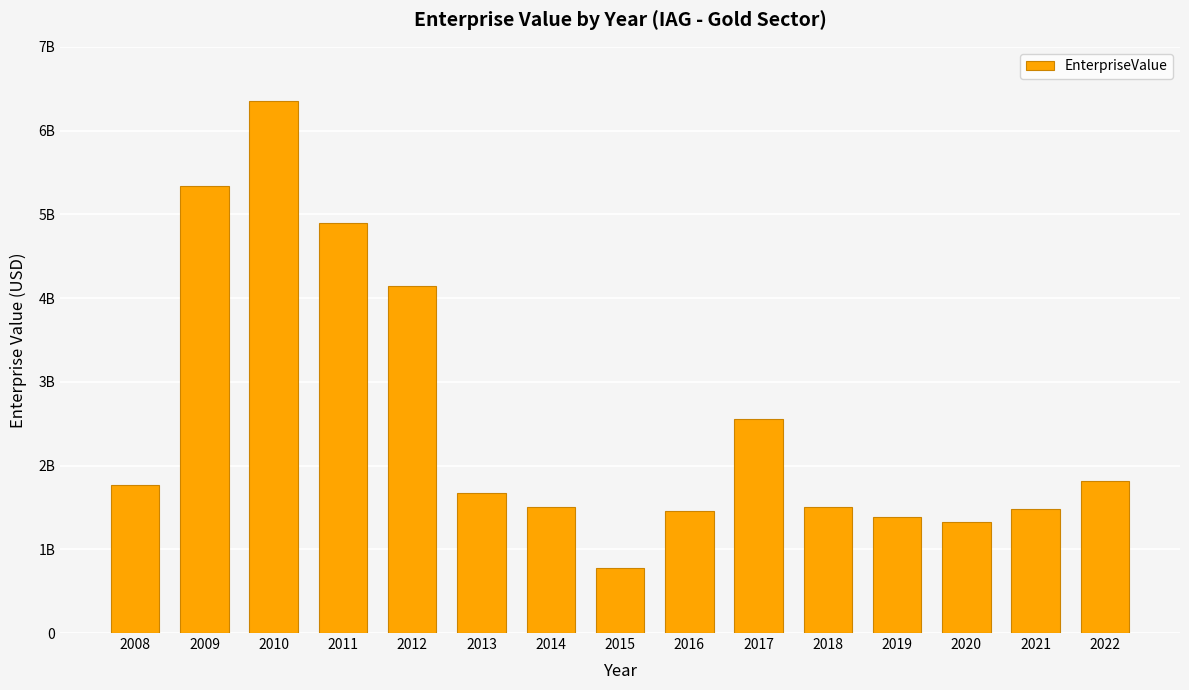

The value at 2013 is 1672078000. True or false?

True